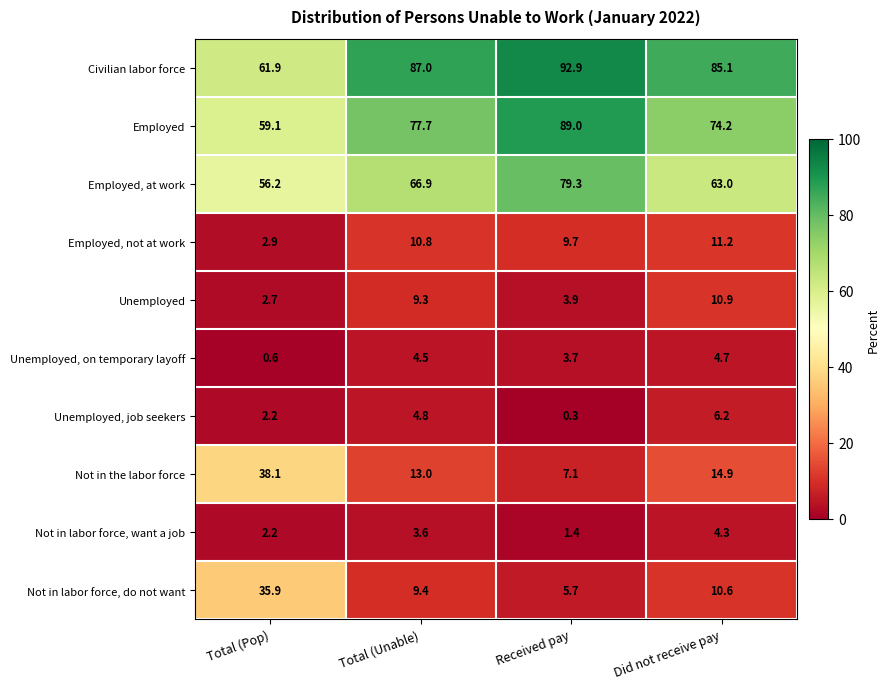

Count the number of categories in the chart.

4